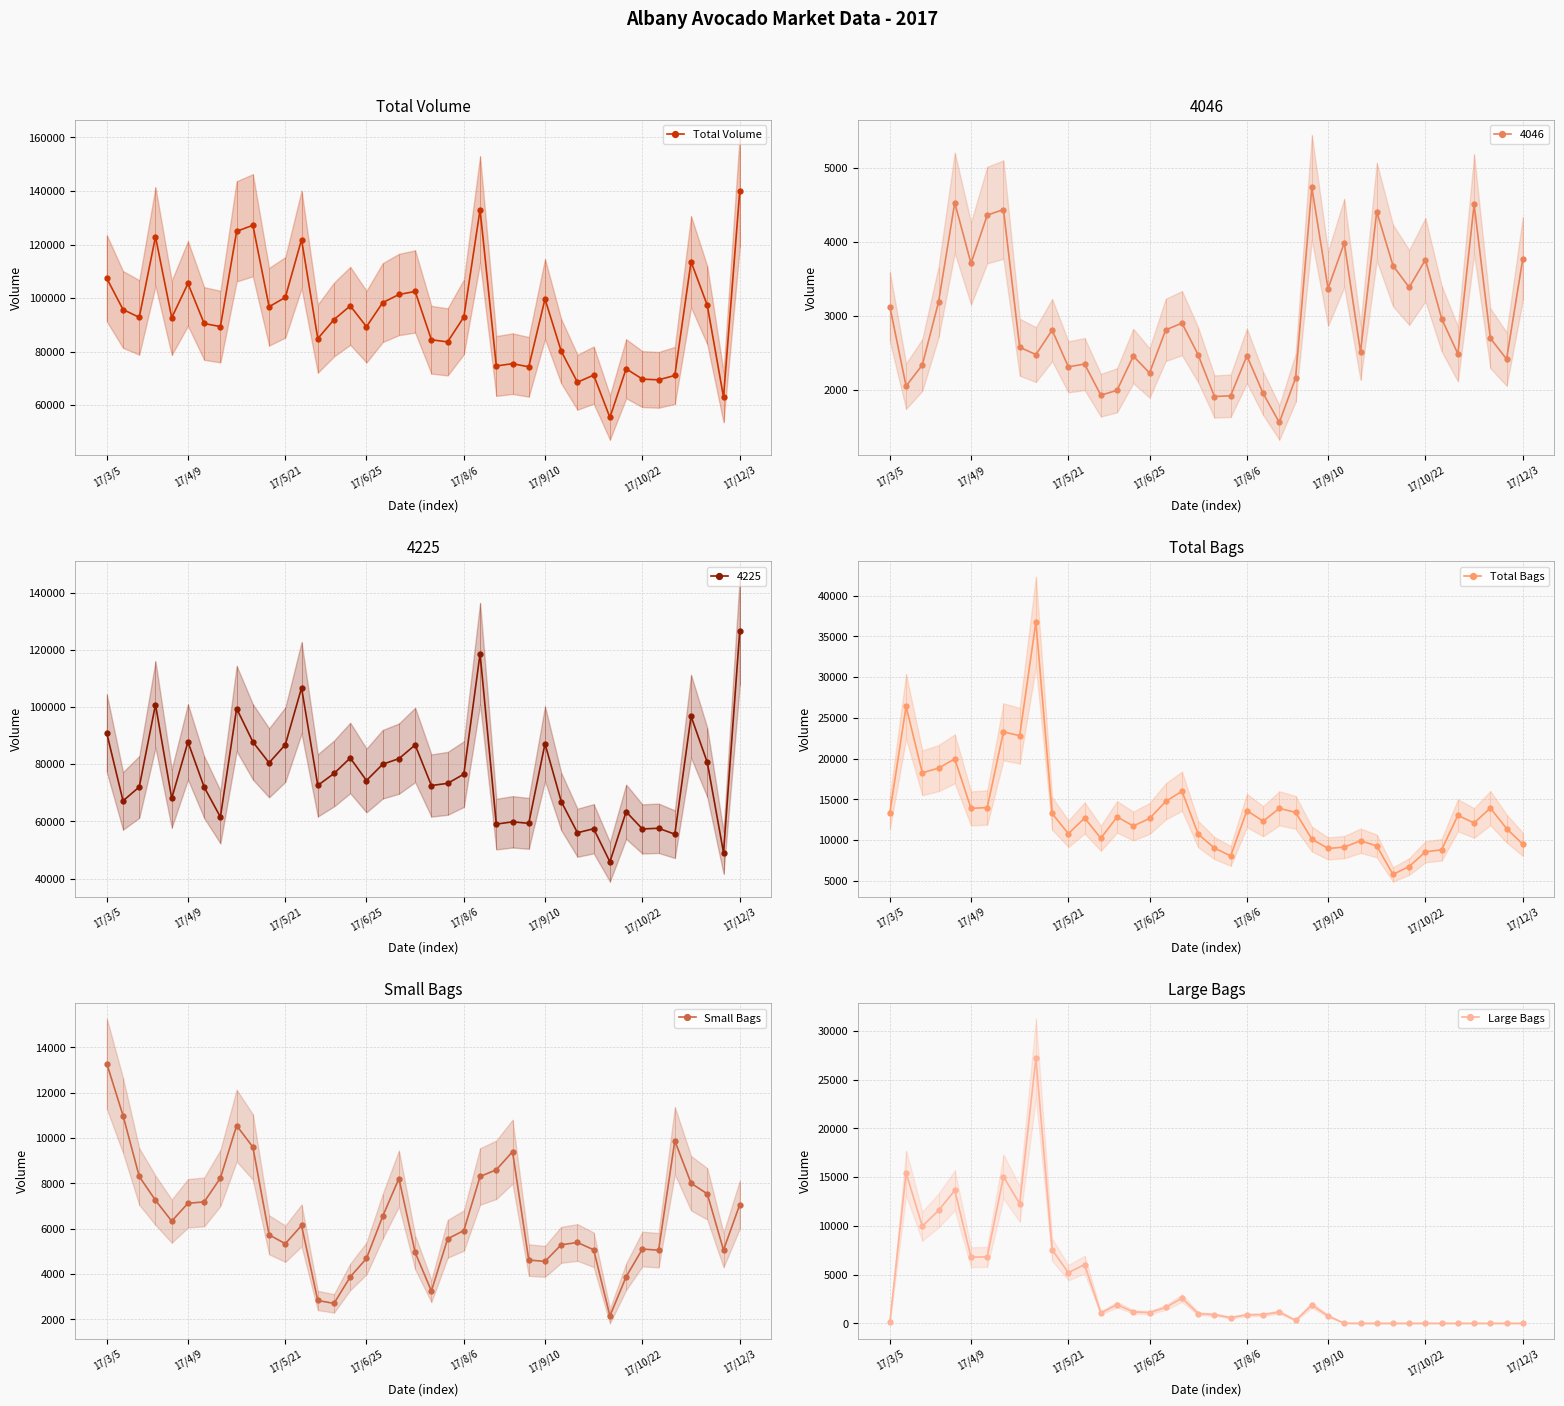

What is the label of the 2nd point from the right?

38